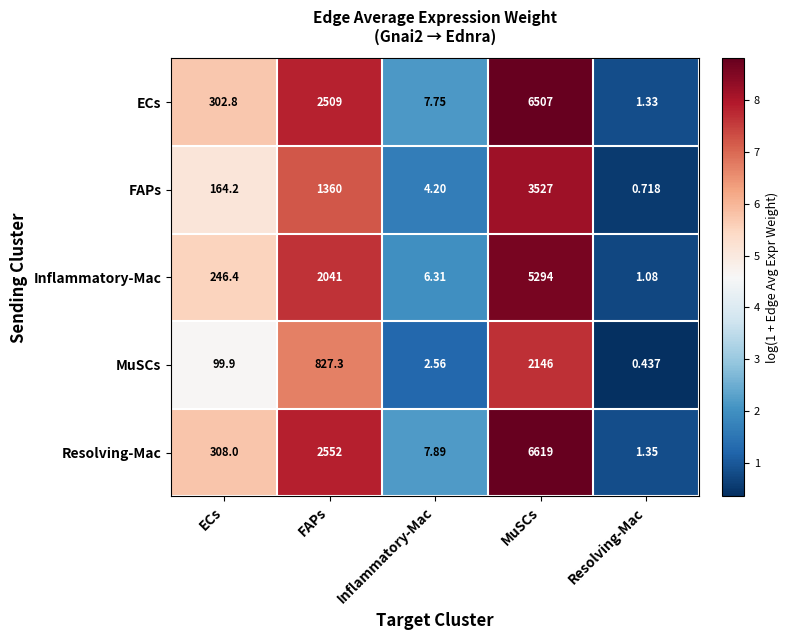

Rank the series at ECs from highest to lowest value.

Resolving-Mac, ECs, Inflammatory-Mac, FAPs, MuSCs